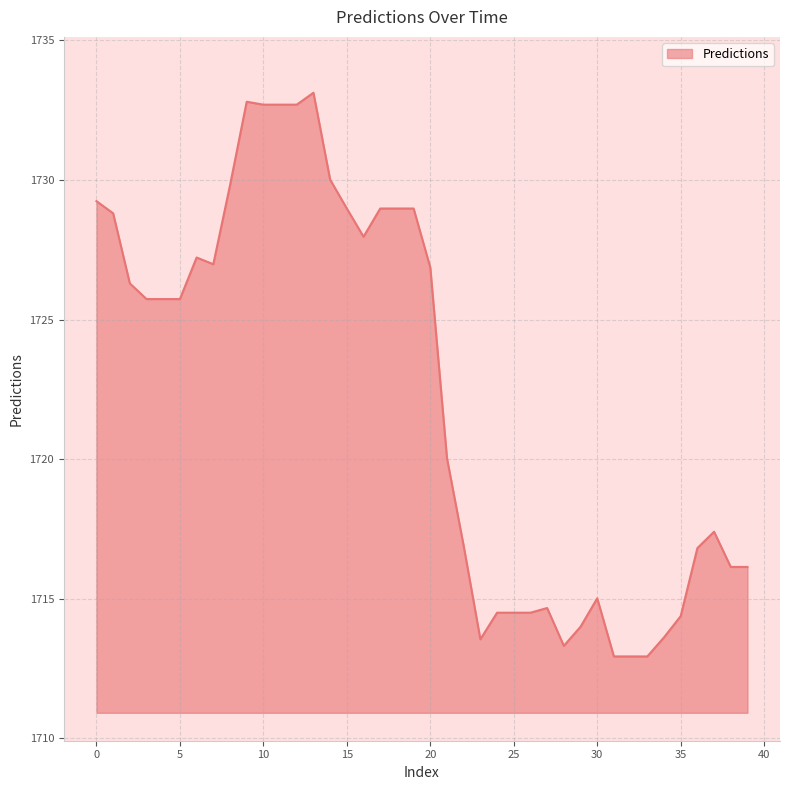

How many distinct data groups are displayed?

1